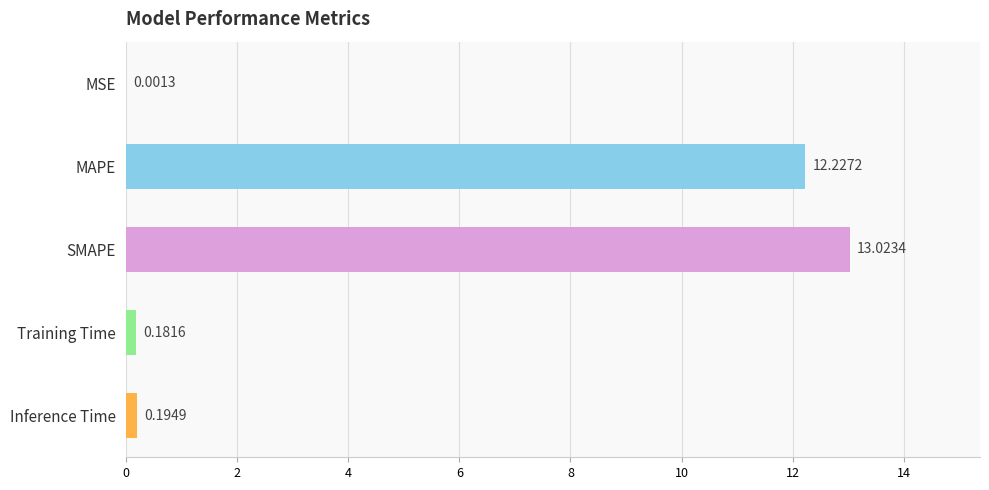

Where is the data nearest to the value 6?

Inference Time